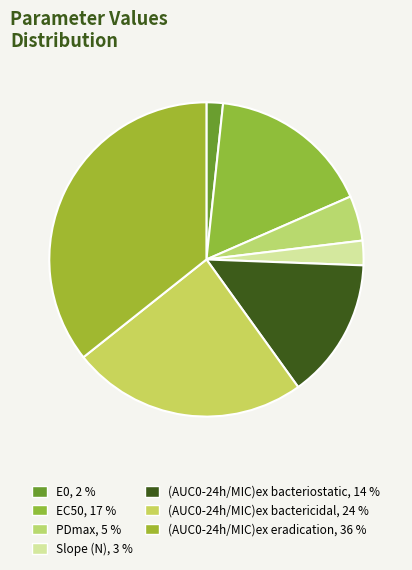

To the nearest percent, what is the difference between the largest and smallest slice percentages?

34%